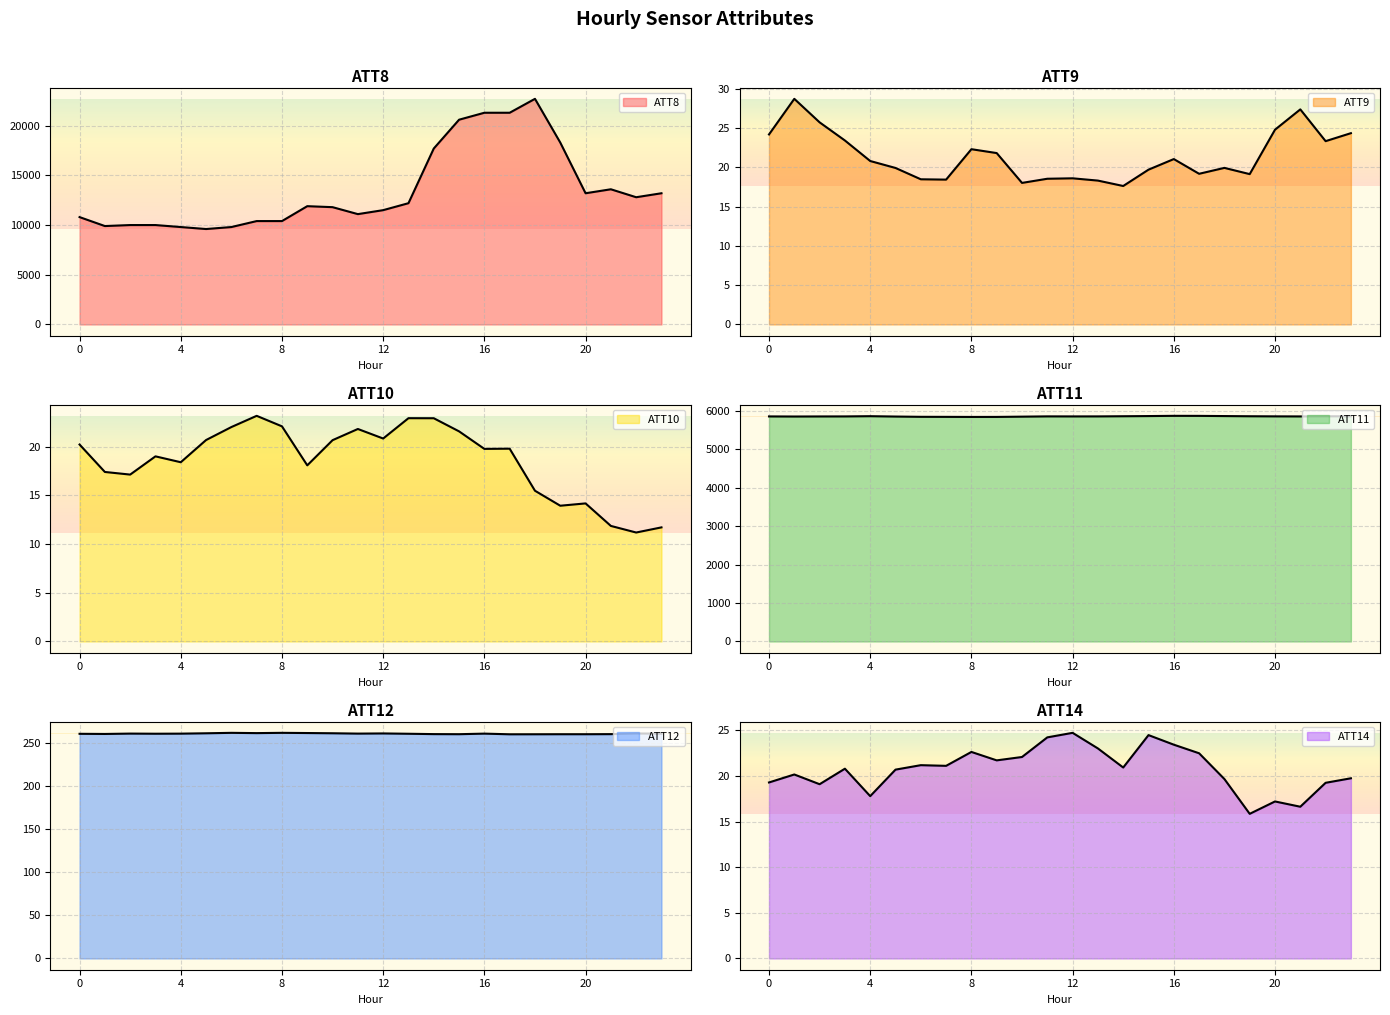

Which series has the largest total across all categories?

ATT8